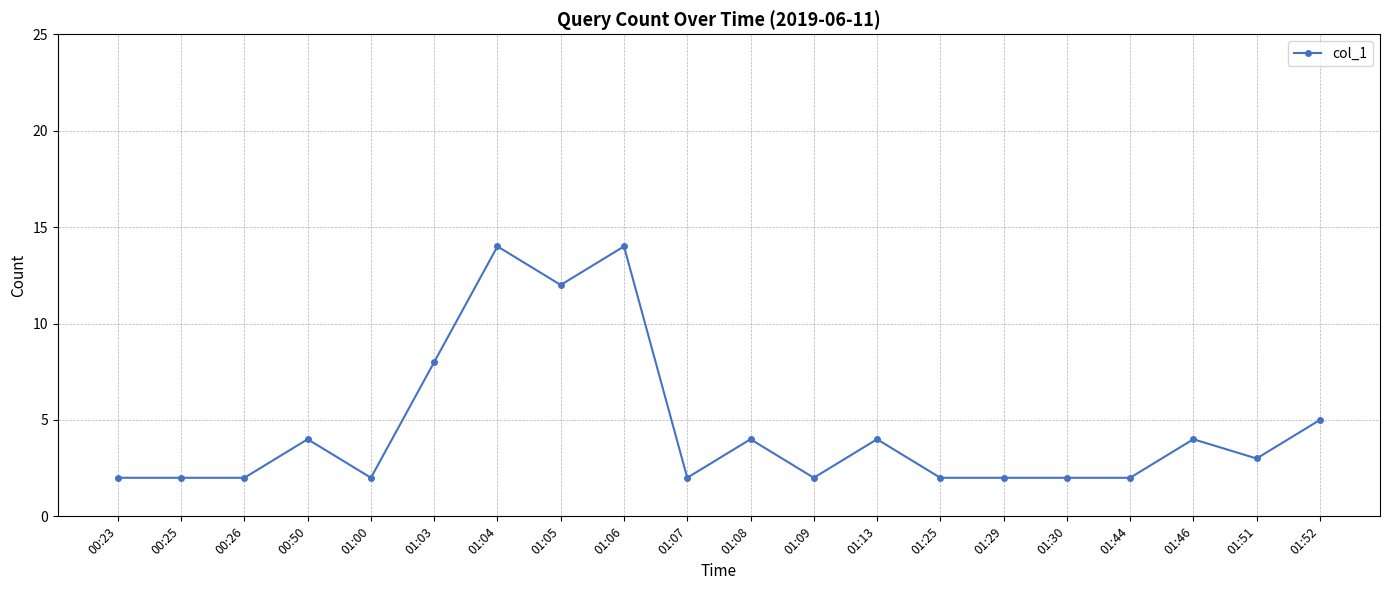

How many values are below 3?

10